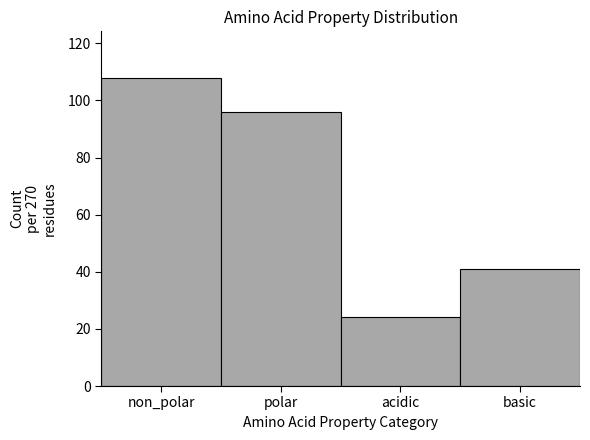

Reading left to right, transcribe all the data shown in this chart.

108	96	24	41